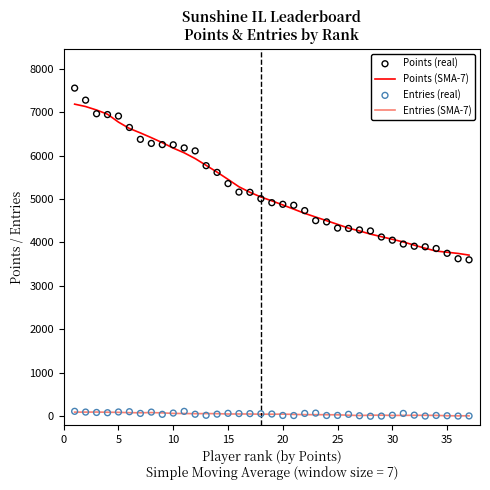

At how many categories does at least one series exceed 6510?

7